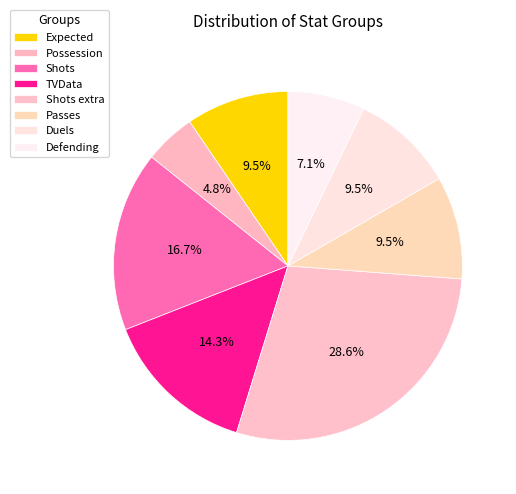

To the nearest percent, what is the difference between the Shots and TVData slice percentages?

2%